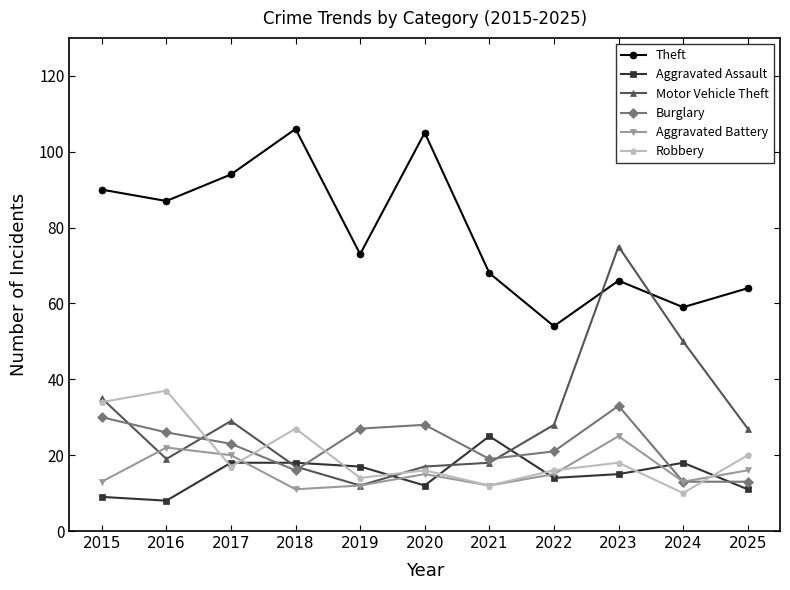

The value of Robbery at 2022 is 24. True or false?

False